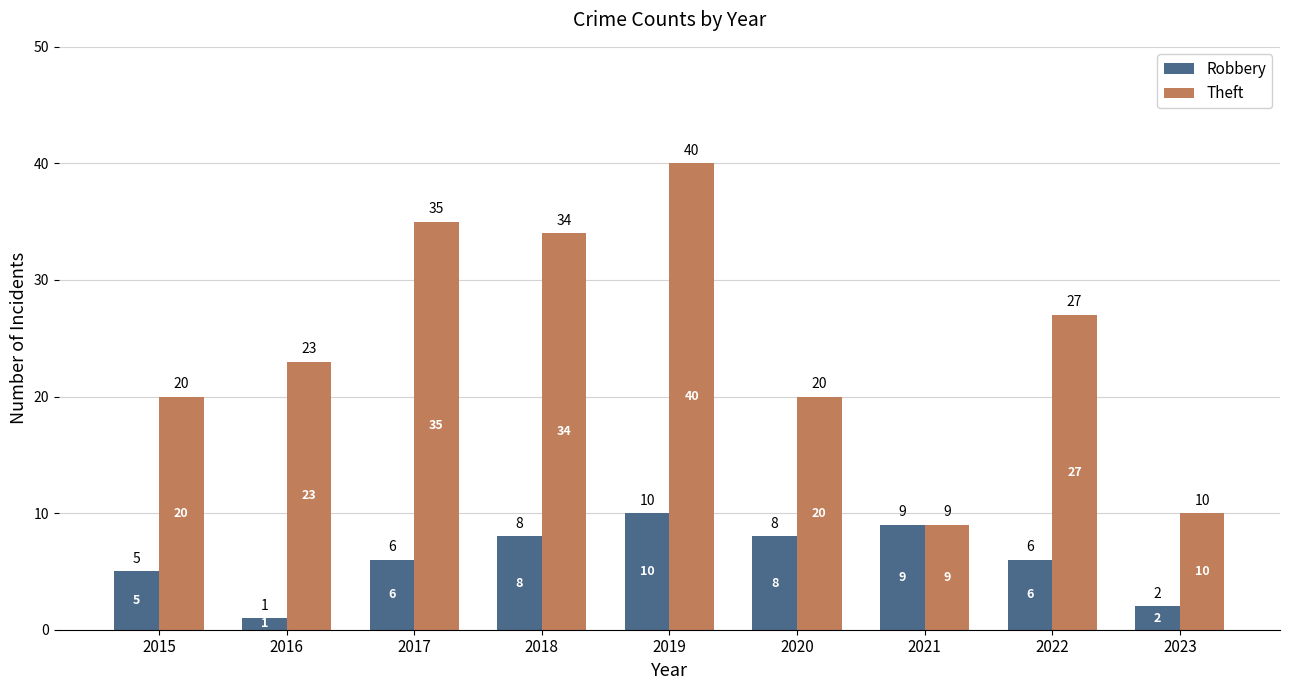

Which series has the largest total across all categories?

Theft